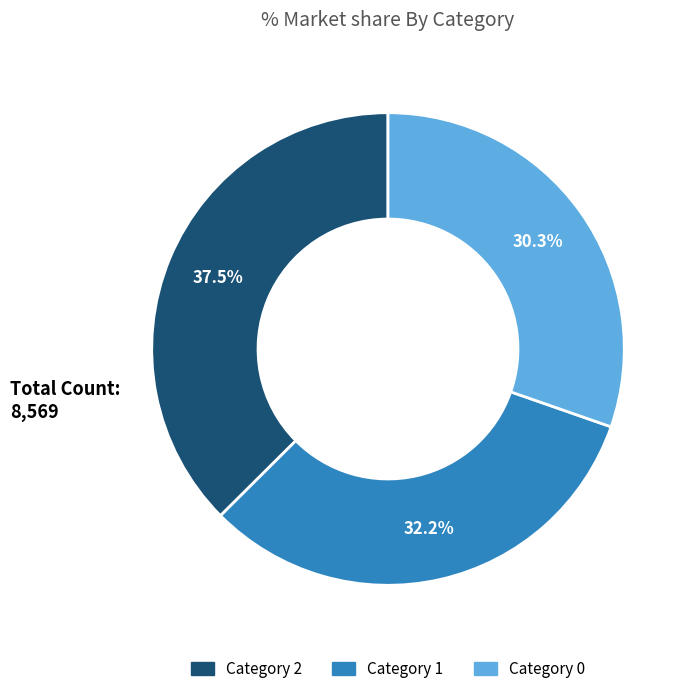

Does any single category account for the majority?

No